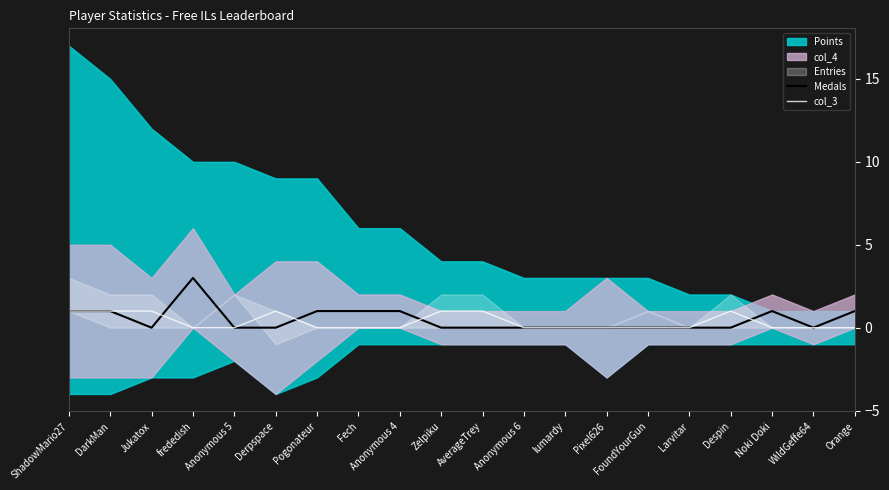

Is it true that Medals equals 0 at ShadowMario27?

False